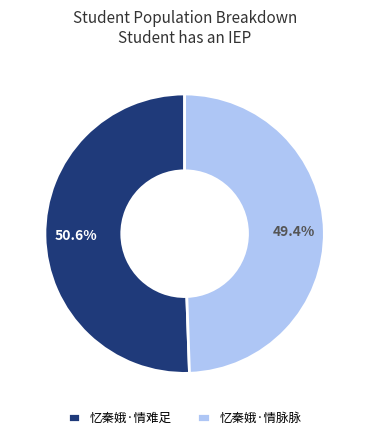

Which category has the biggest portion of the pie?

忆秦娥·情难足